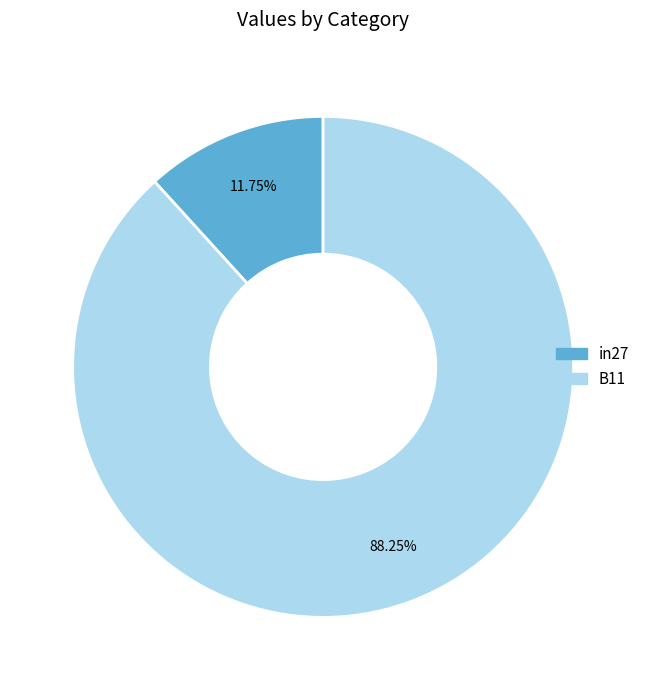

Is there a majority slice in this chart?

Yes